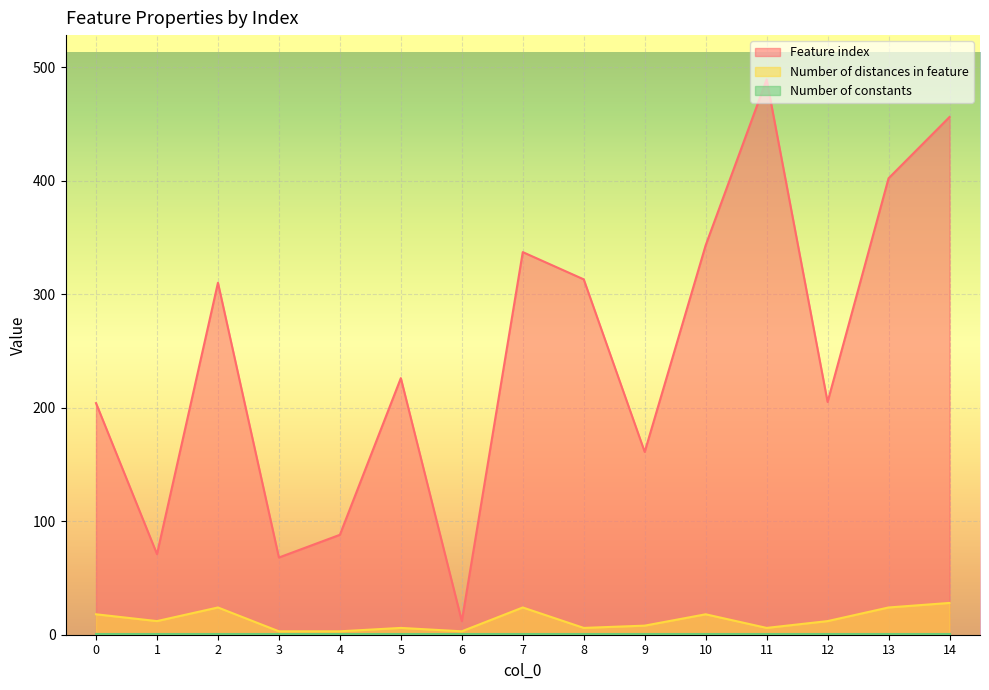

How many lines are shown in the chart?

3